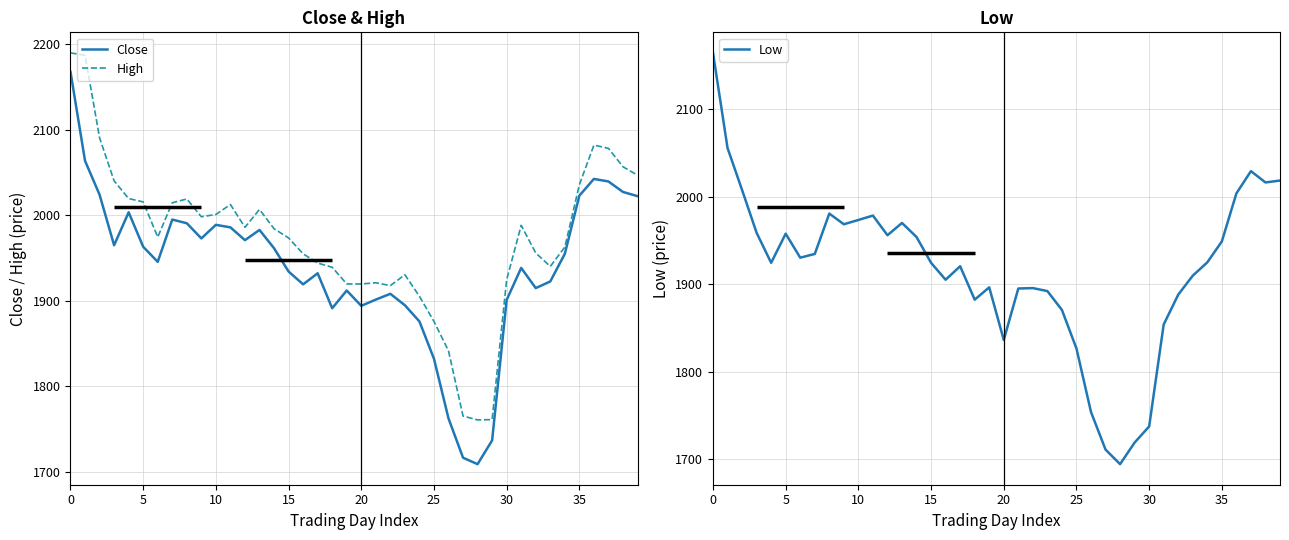

Which series has the widest spread of values?

Low